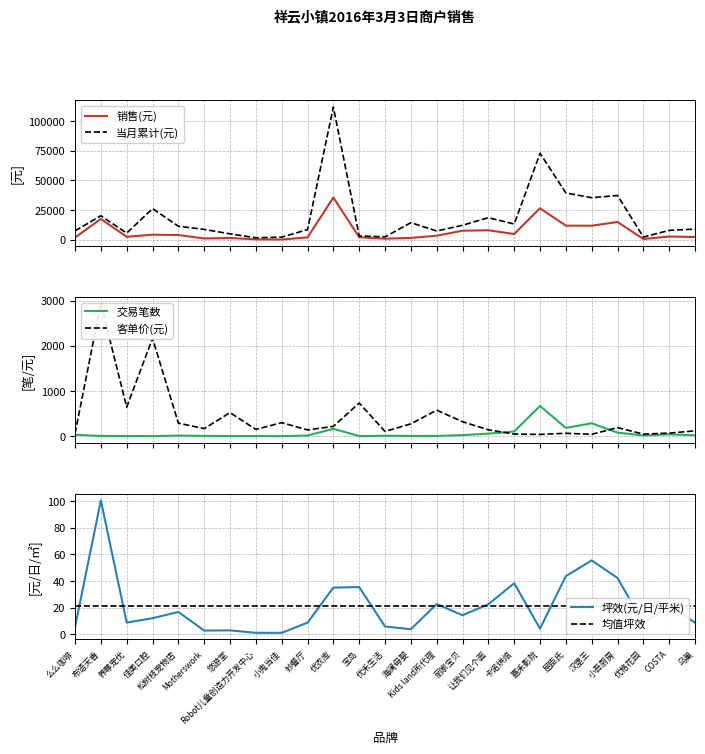

Is this an area chart (filled region under the line)?

No